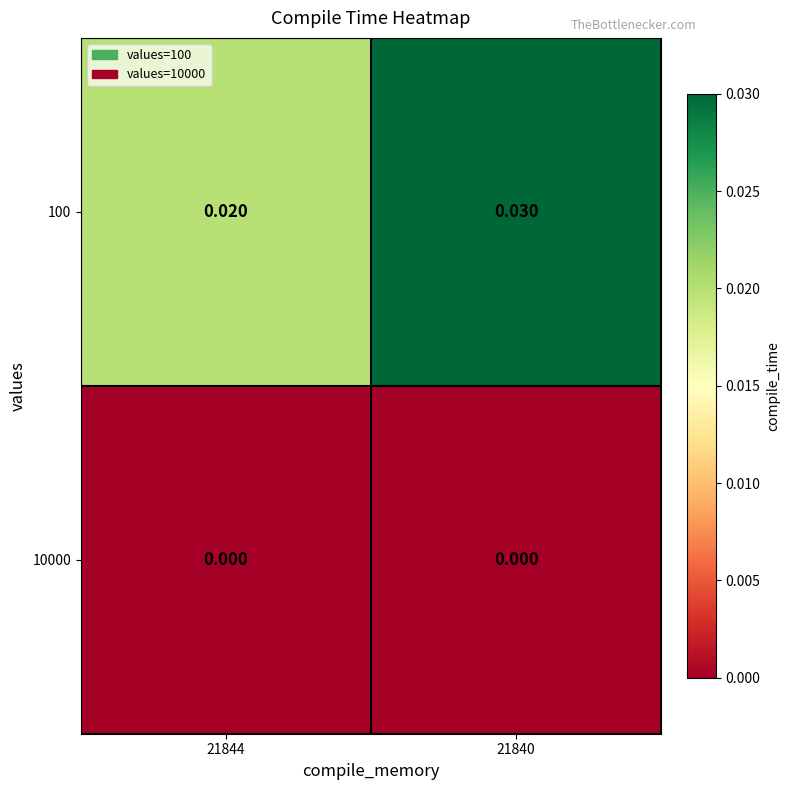

Which series changed the most between 21844 and 21840?

100